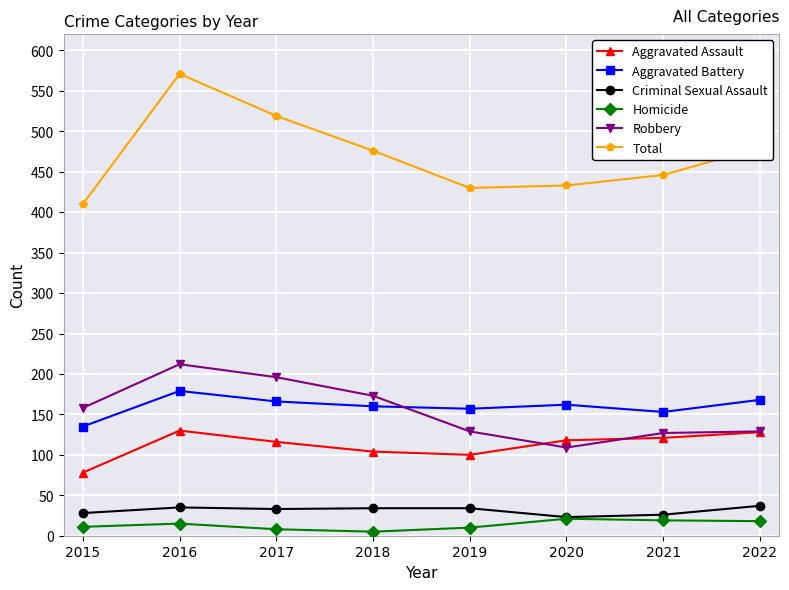

Is the value of Robbery at 2022 greater than the value of Aggravated Battery at 2016?

No